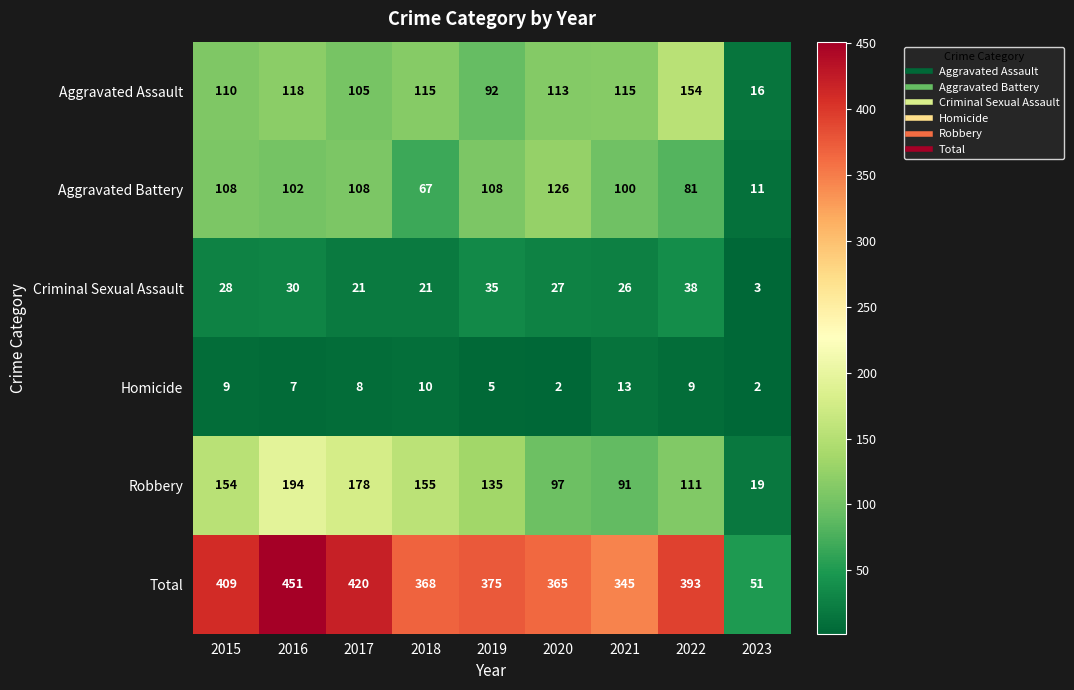

Which series has the widest spread of values?

Total